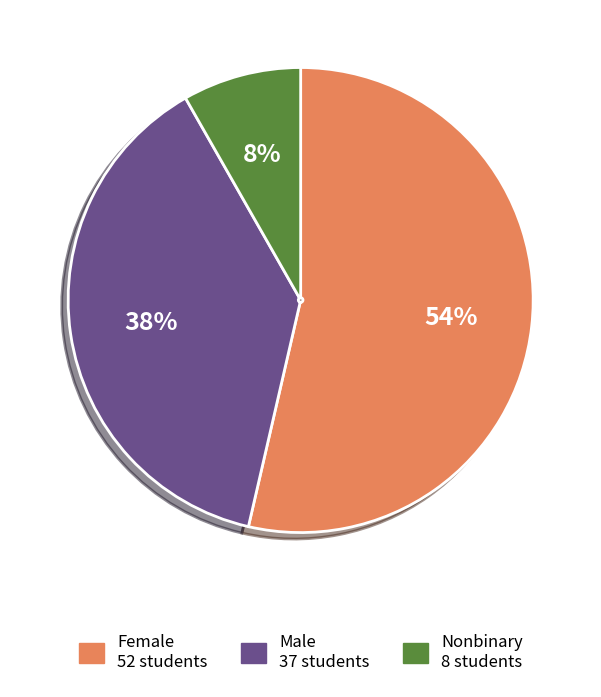

Is Male the majority of the pie?

No